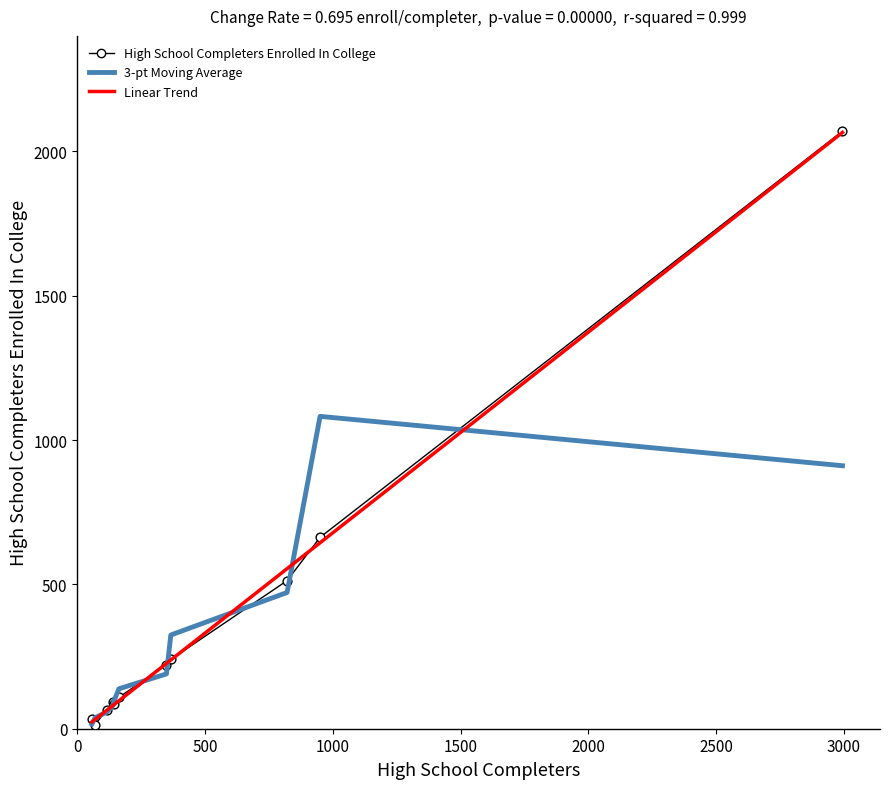

At which category is the sum across all series the highest?

Modesto City High